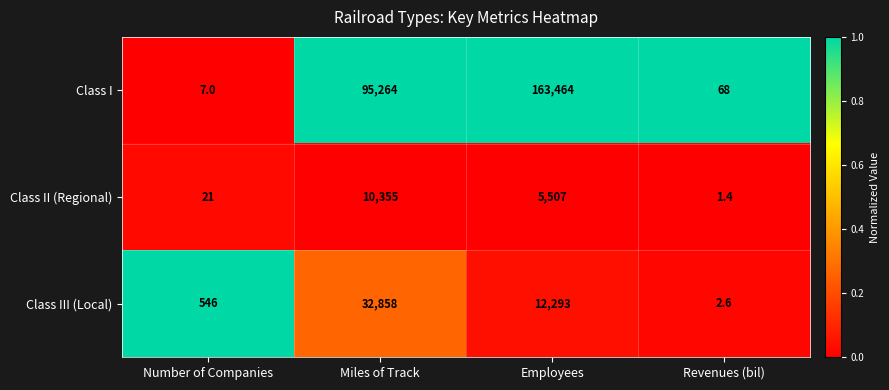

Which series has the largest range (max minus min)?

Class I